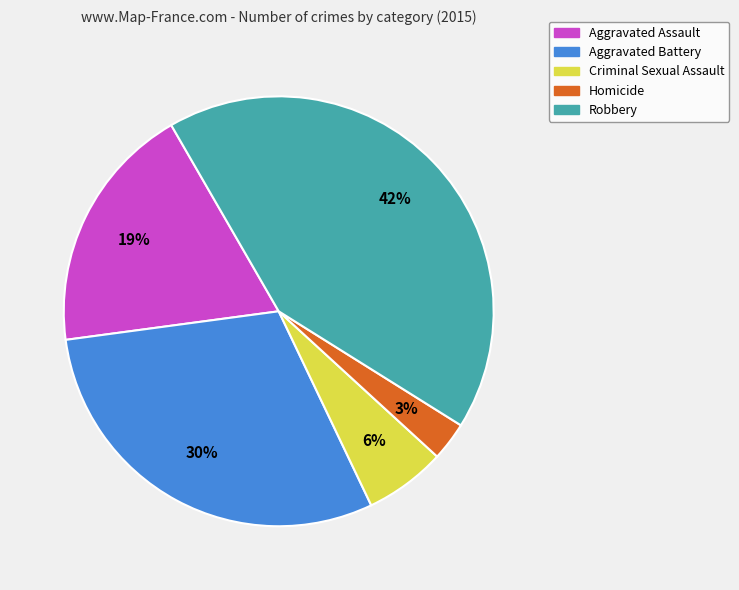

To the nearest percent, what is the combined percentage of Criminal Sexual Assault and Homicide?

9%